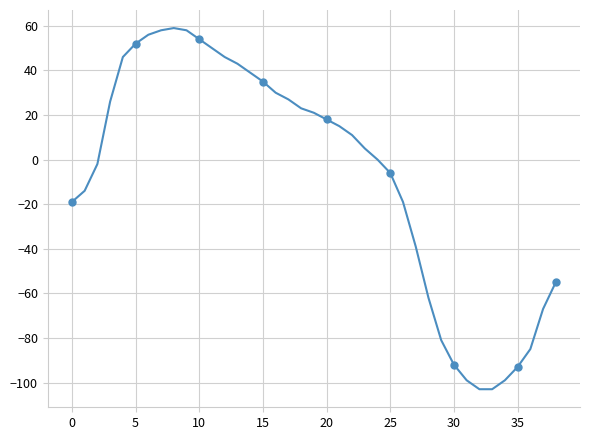

What is the value of the 22nd point from the left?

15